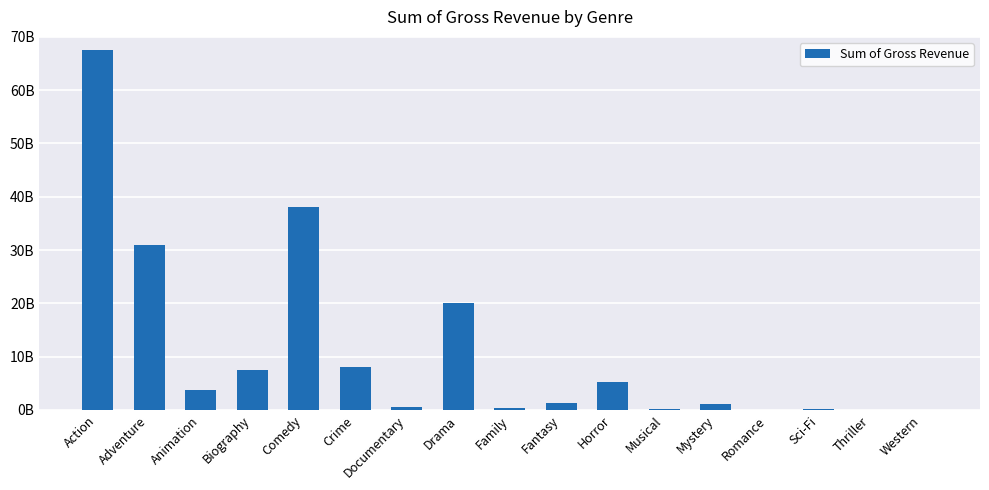

Where is the data nearest to the value 33770506178?

Adventure